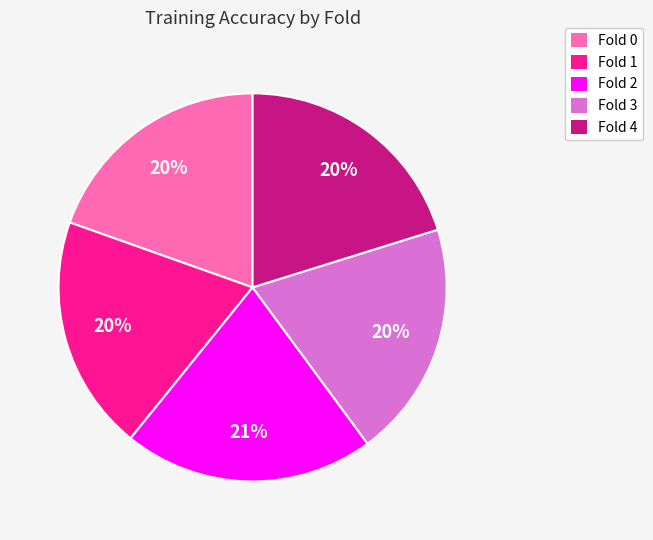

Does Fold 3 represent more than half of the total?

No